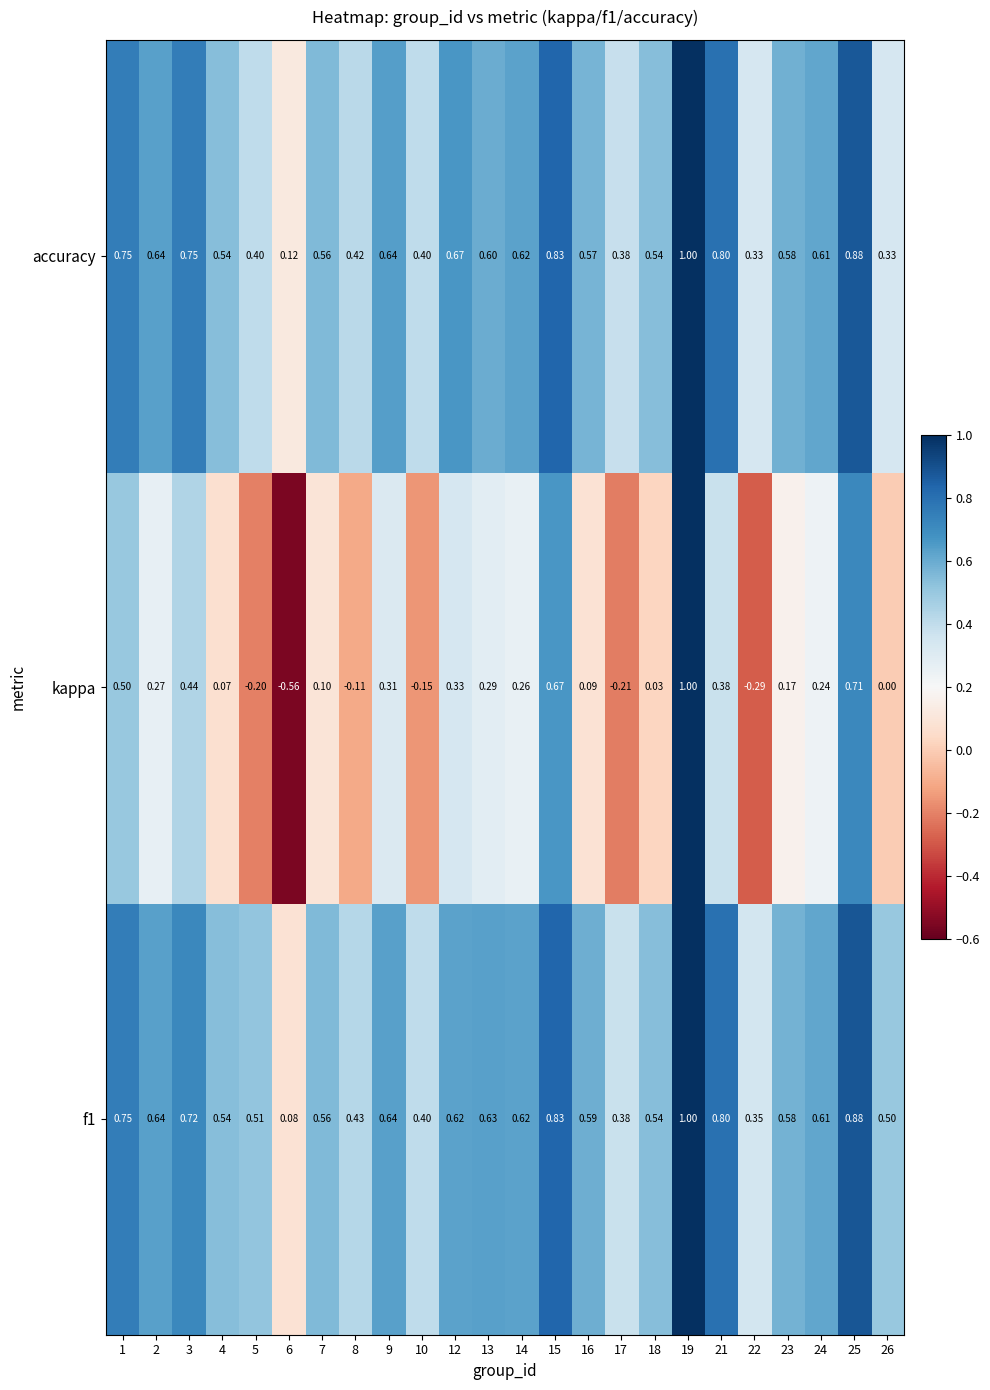

Which series has the largest range (max minus min)?

kappa